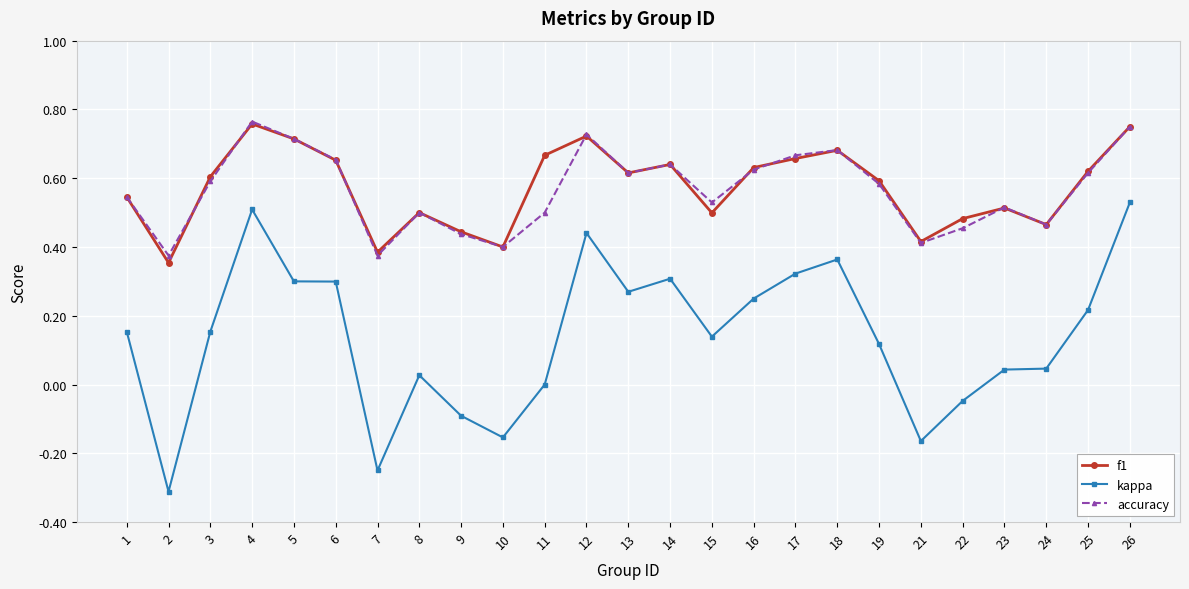

True or false: kappa and f1 intersect in this chart.

False